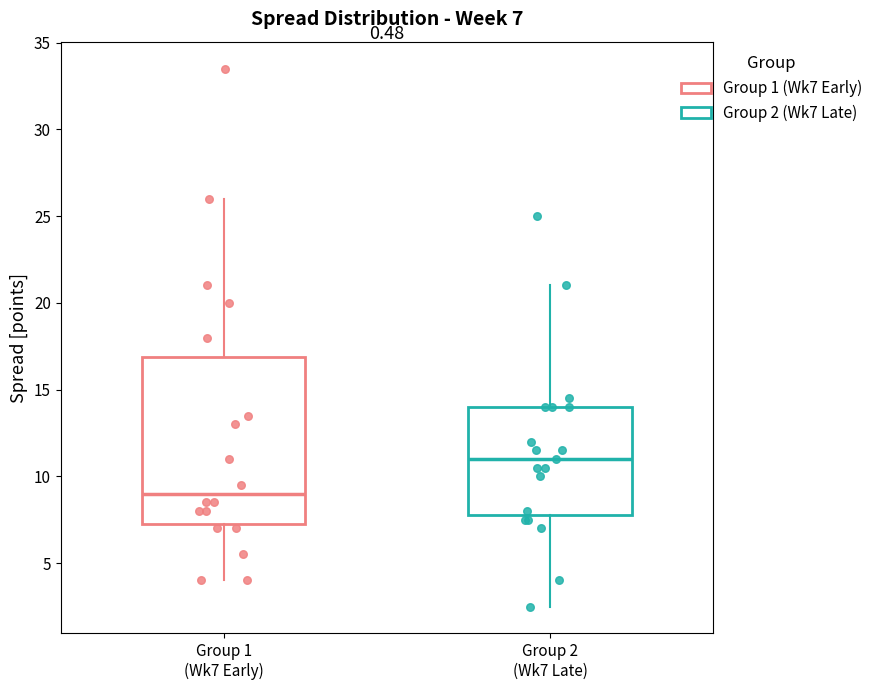

Comparing the boxes themselves (not the whiskers), which one is the tallest?

Group 1 (Wk7 Early)